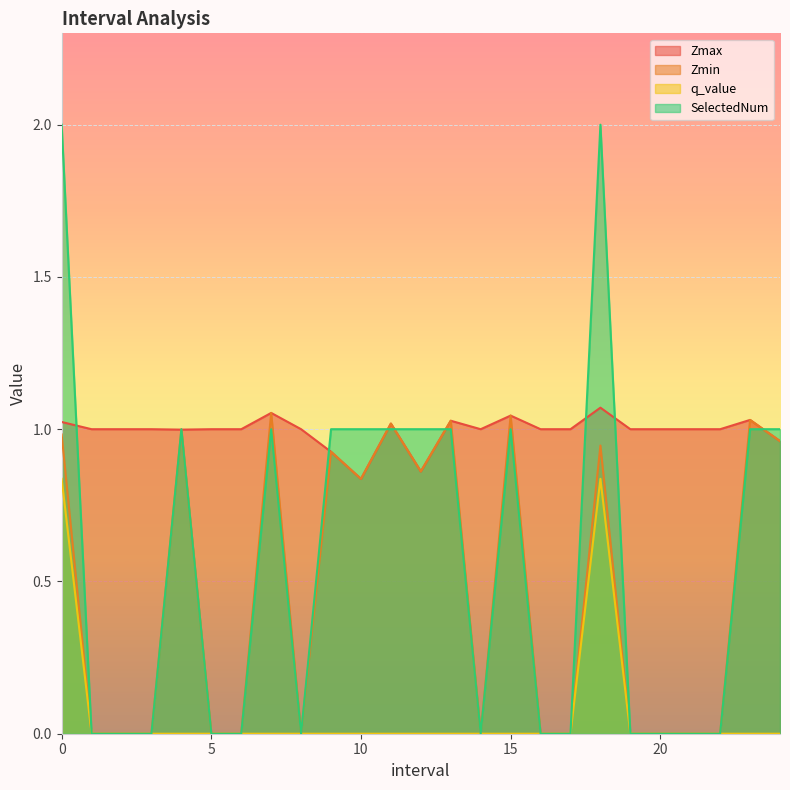

True or false: SelectedNum has more than 2 interior local peaks.

True